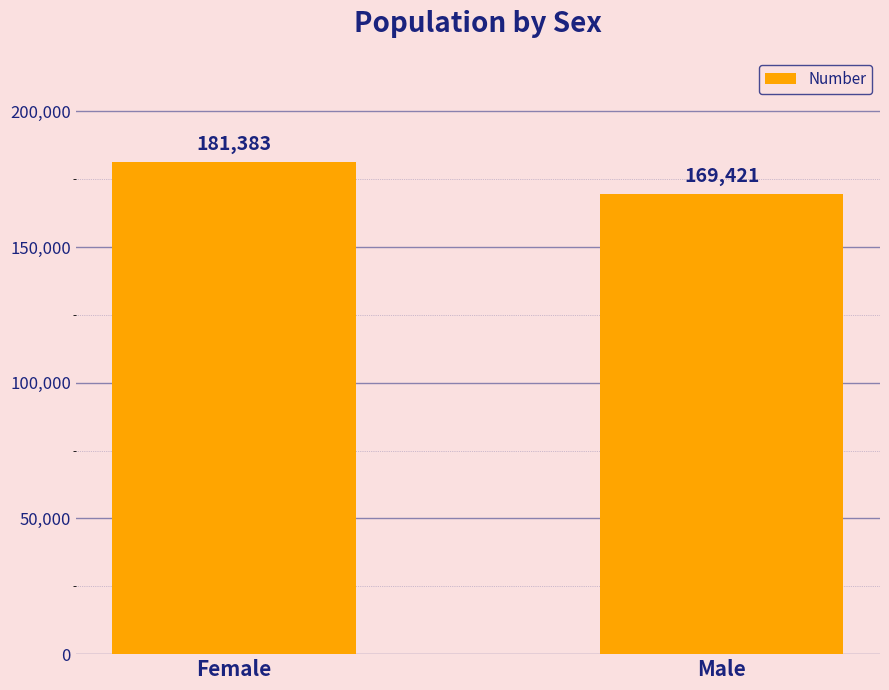

Rank the categories by value from highest to lowest.

Female, Male